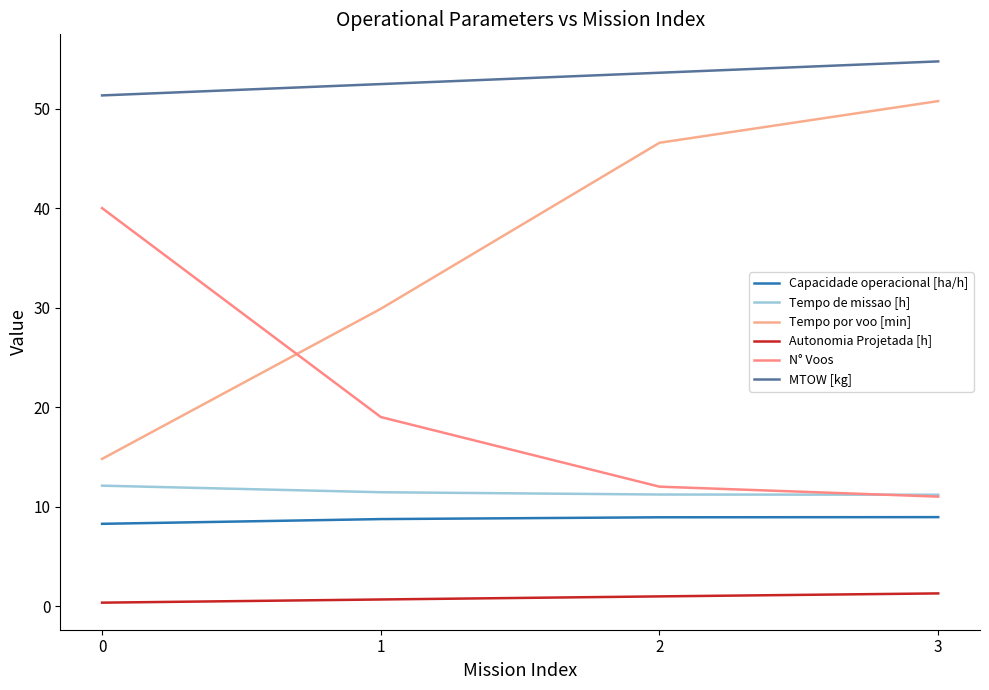

Where do Tempo por voo [min] and N° Voos first cross each other?

0 and 1